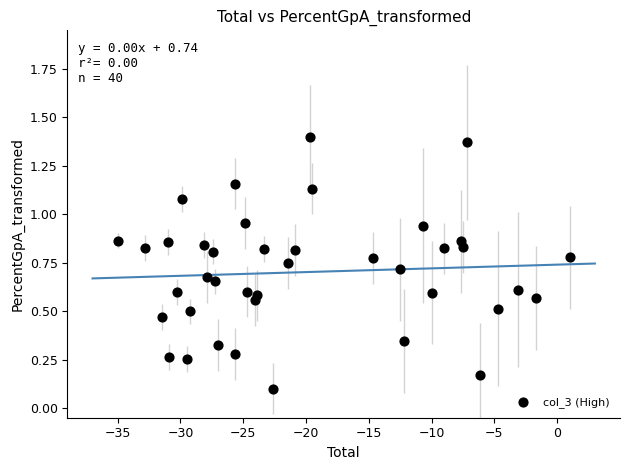

What is the range of X values (max minus min)?

36.0